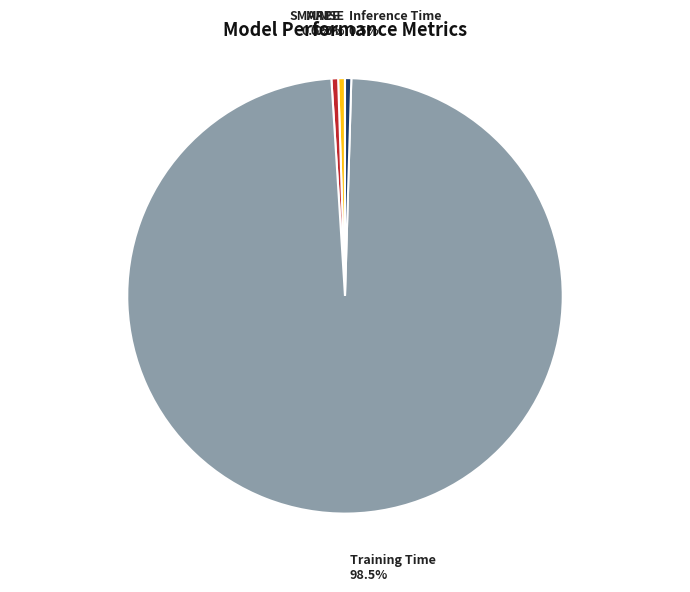

What percentage is NOT represented by MAPE?

99.5%